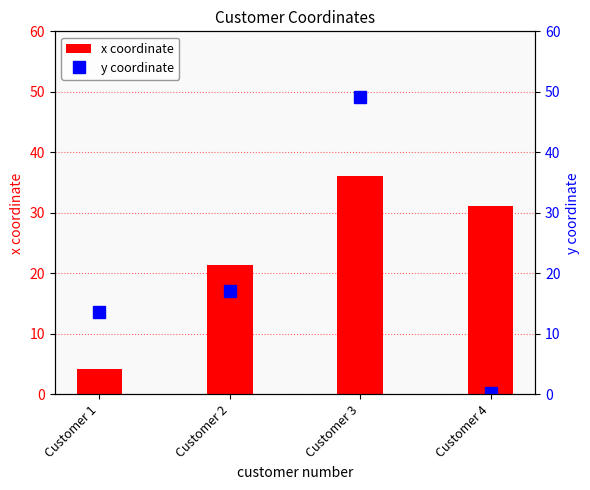

What is the difference between the maximum and minimum values in the x coordinate series?

32.0